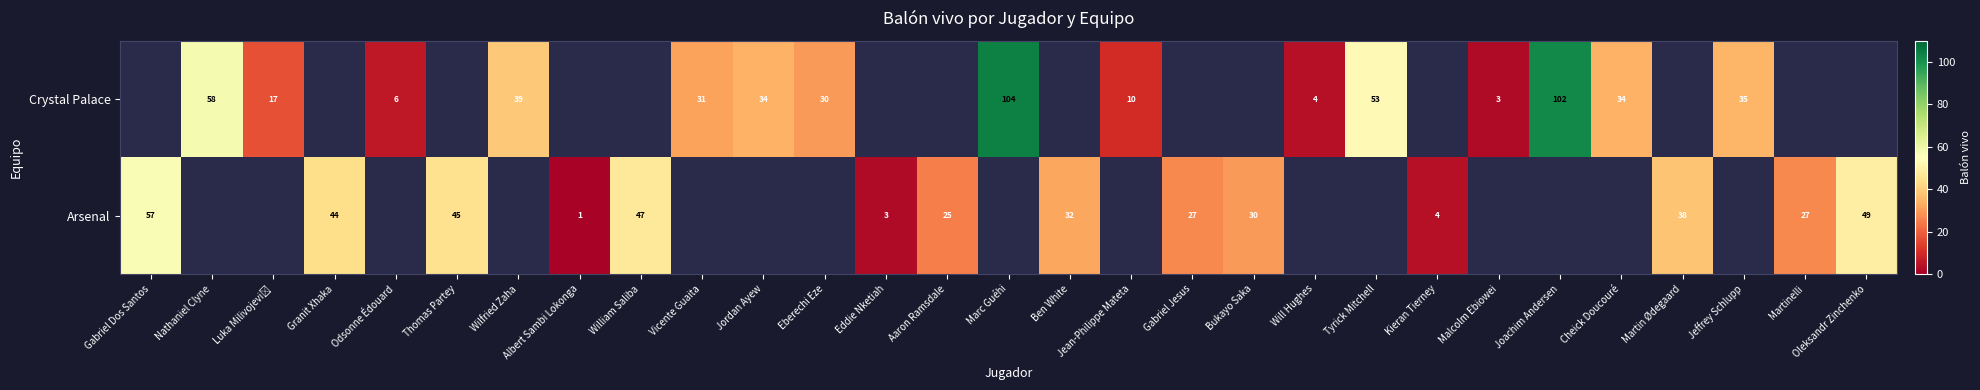

Between Gabriel Jesus and Bukayo Saka, which series saw the biggest shift?

row_1